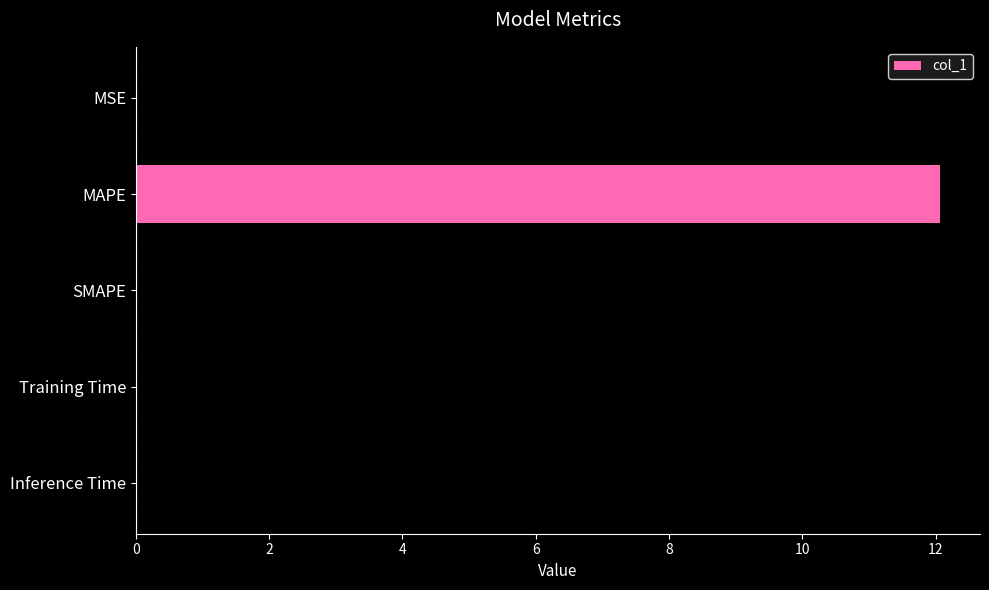

The value at MSE is 0.0. True or false?

True